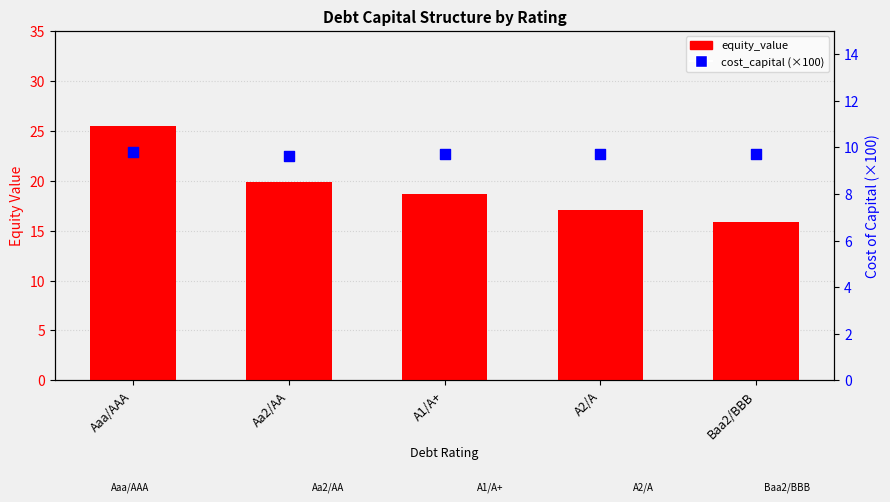

What is the total value across all series at Baa2/BBB?

25.6